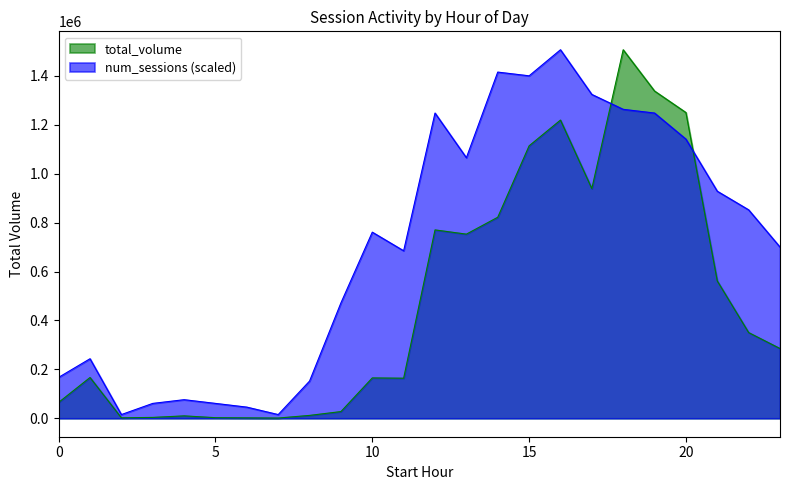

What is the value of the total_volume point at the 18th from the left?

939469.3